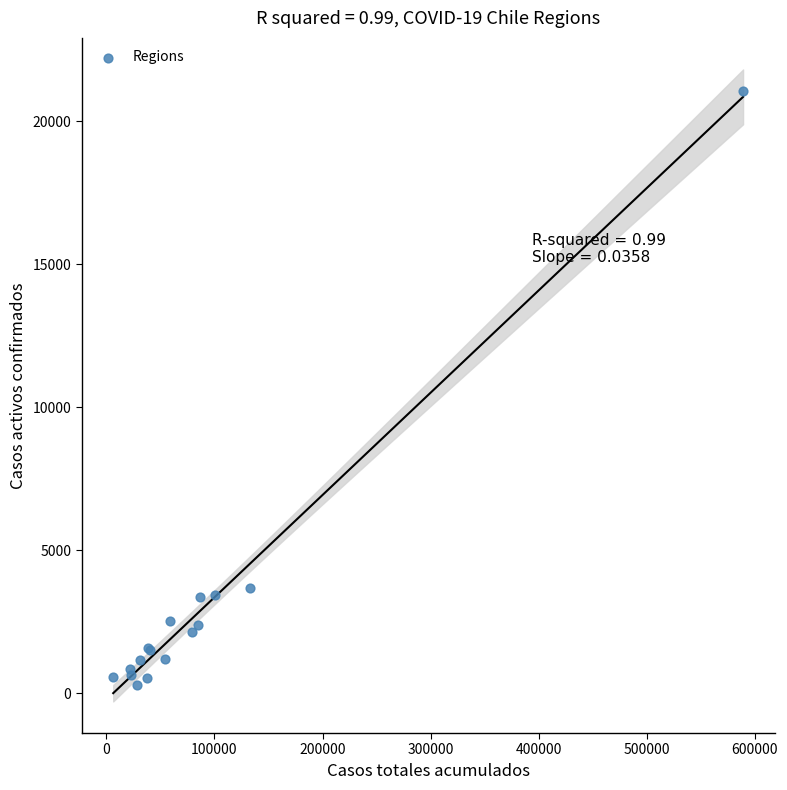

What Y value in the scatter plot is closest to 10675?

3683